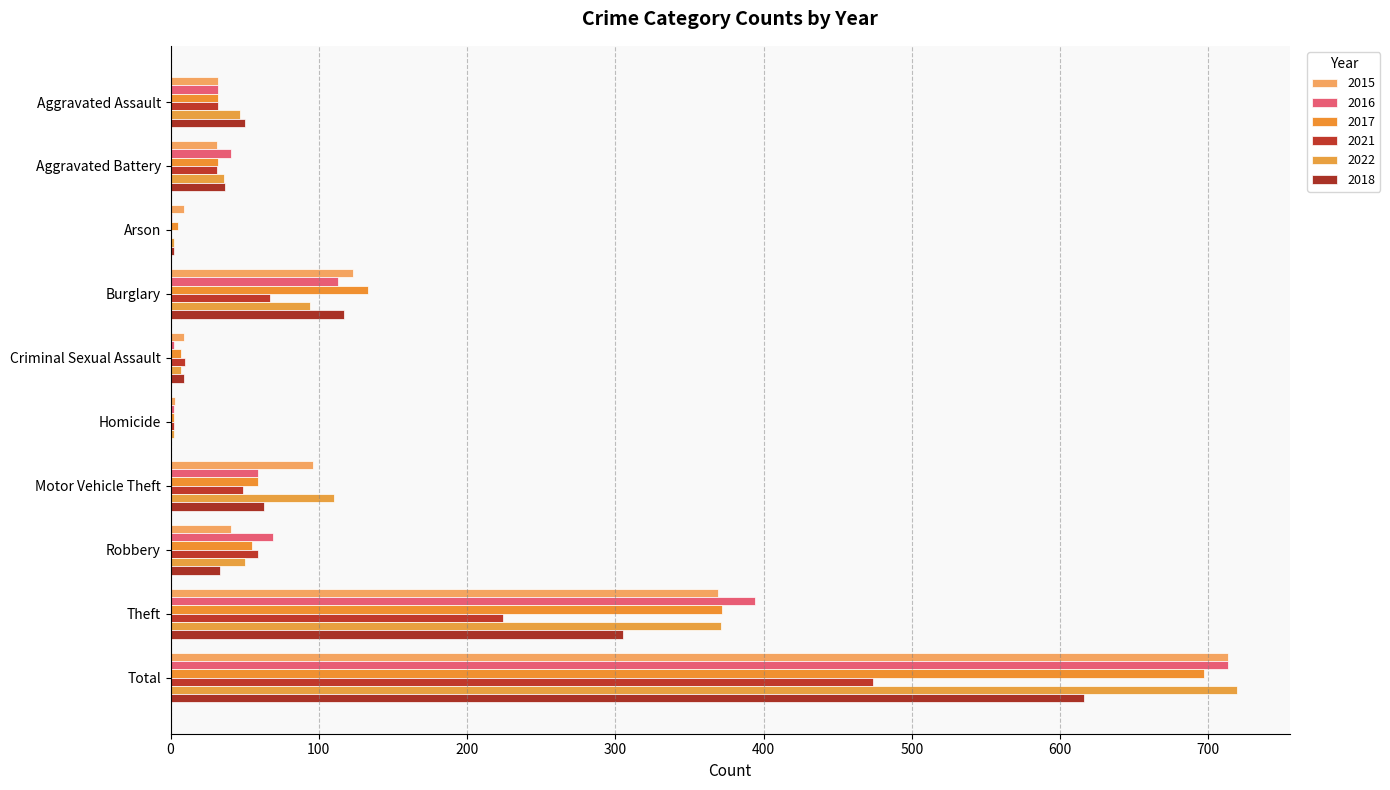

At Homicide, list the series in order from largest to smallest.

2015, 2016, 2017, 2021, 2022, 2018